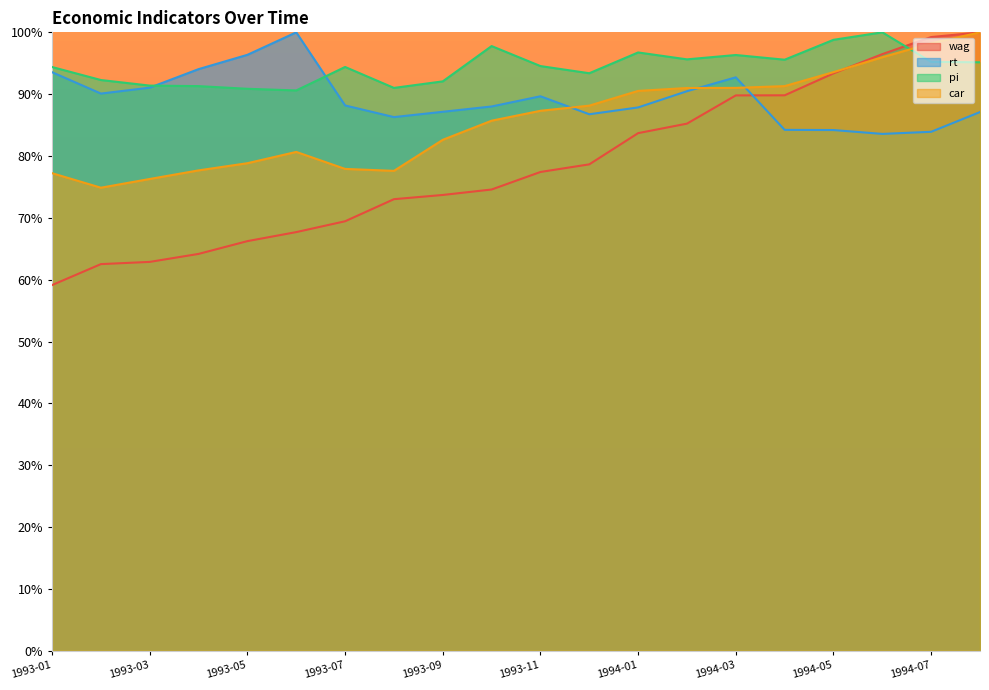

At which label is rt closest to 91?

1993-03